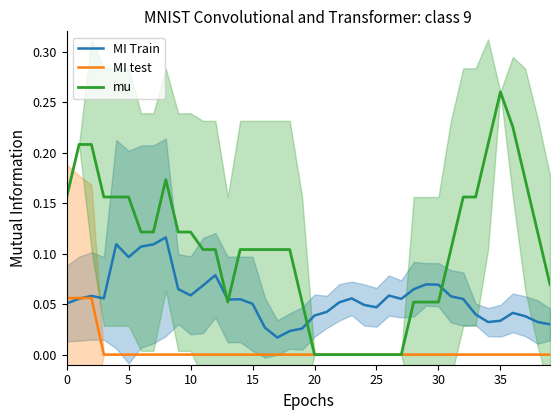

Which has a higher value, 35 or 18?

35